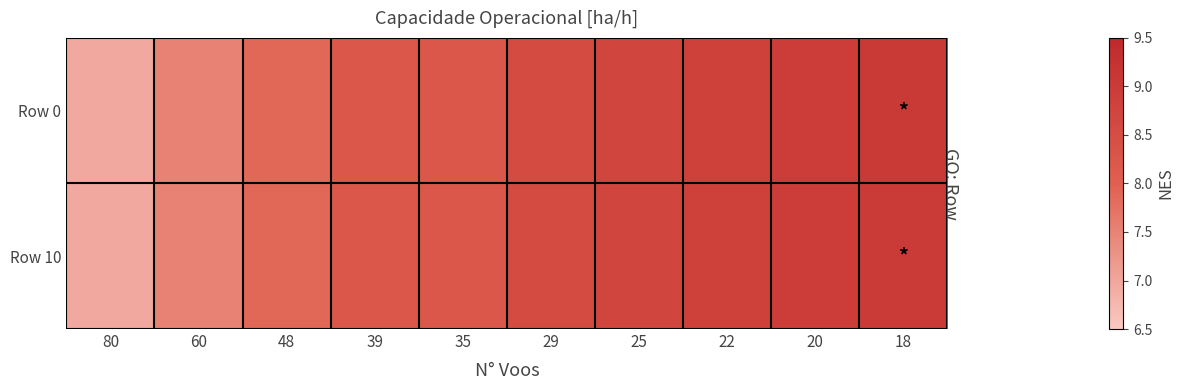

Reading right to left, extract all data points from this chart.

Row 0: 18=9.1	20=8.9	22=8.8	25=8.7	29=8.5	35=8.2	39=8.2	48=7.9	60=7.5	80=7.0
Row 10: 18=9.0	20=8.9	22=8.8	25=8.7	29=8.5	35=8.2	39=8.2	48=7.9	60=7.5	80=7.0